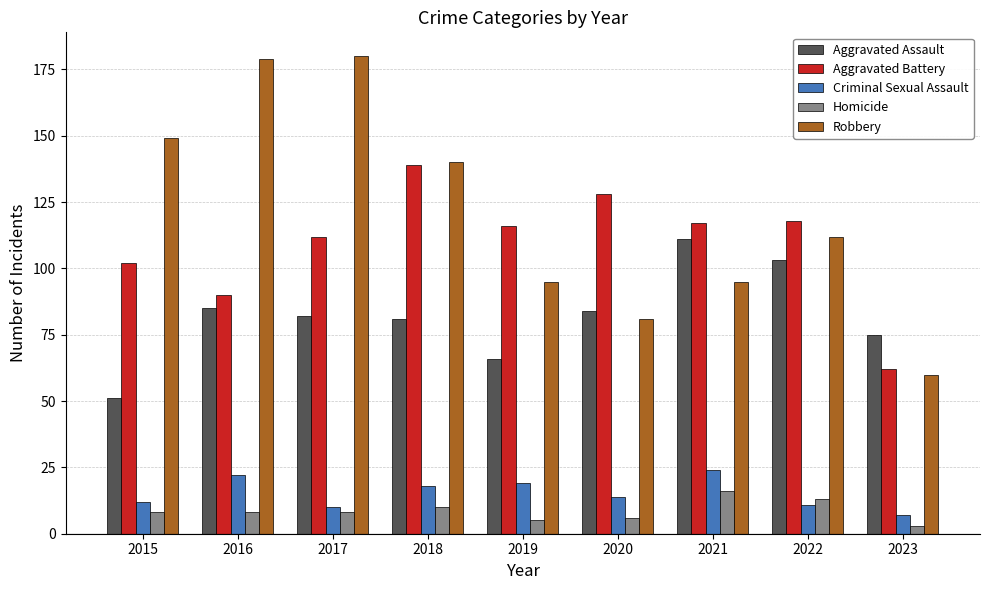

What is the greatest value displayed?

180